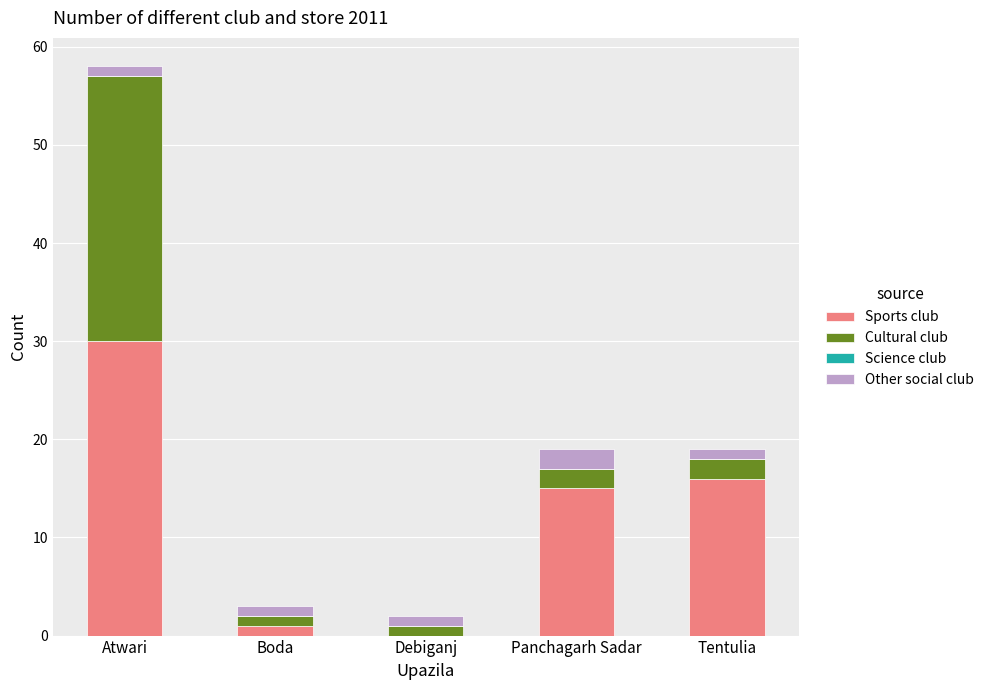

Is it true that Sports club equals 3 at Panchagarh Sadar?

False